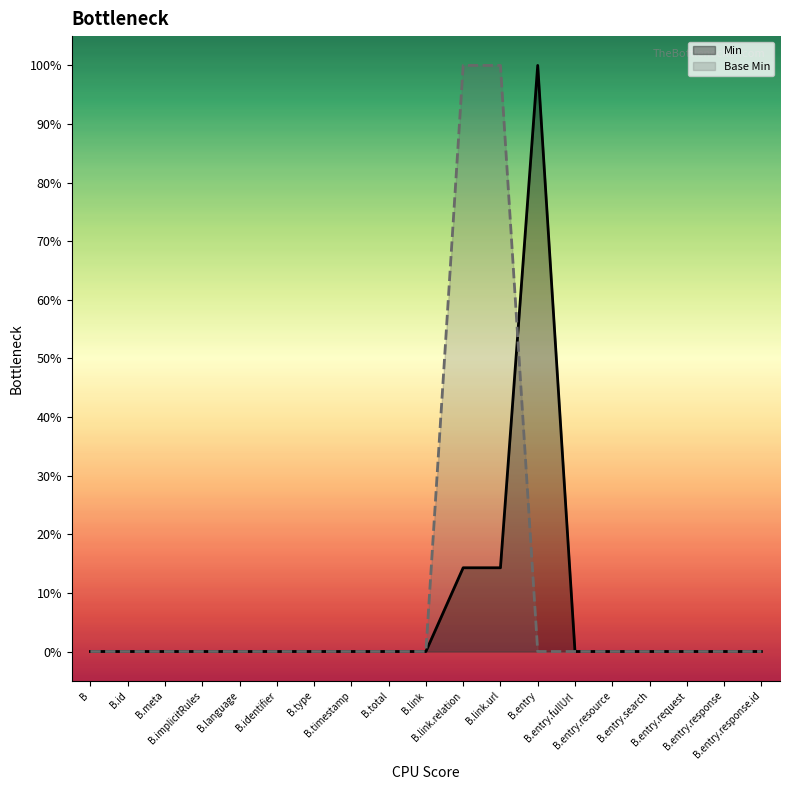

List the series in order of their peak value, lowest first.

Min, Base Min